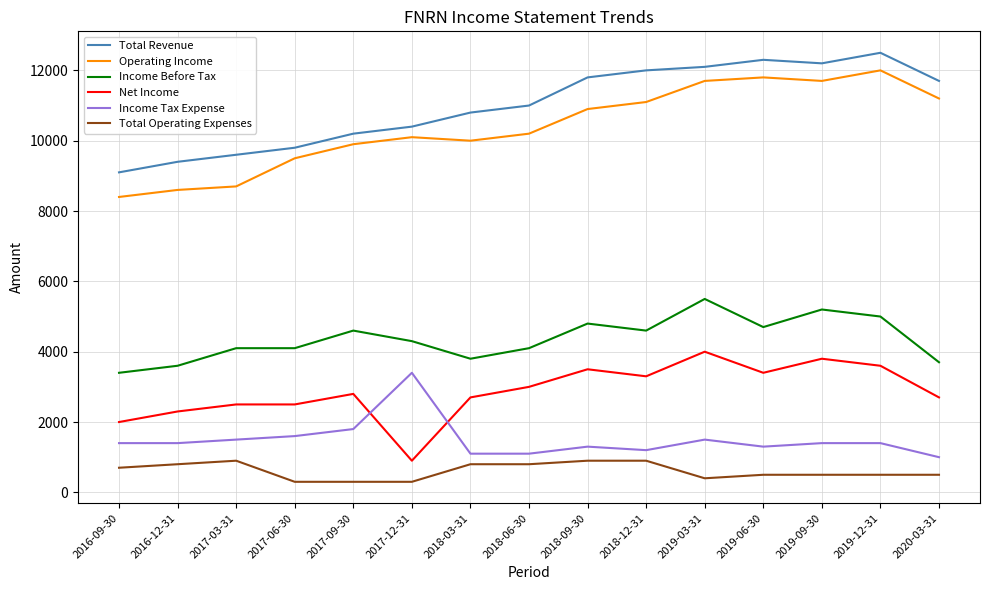

What position from the right is 2017-12-31?

10